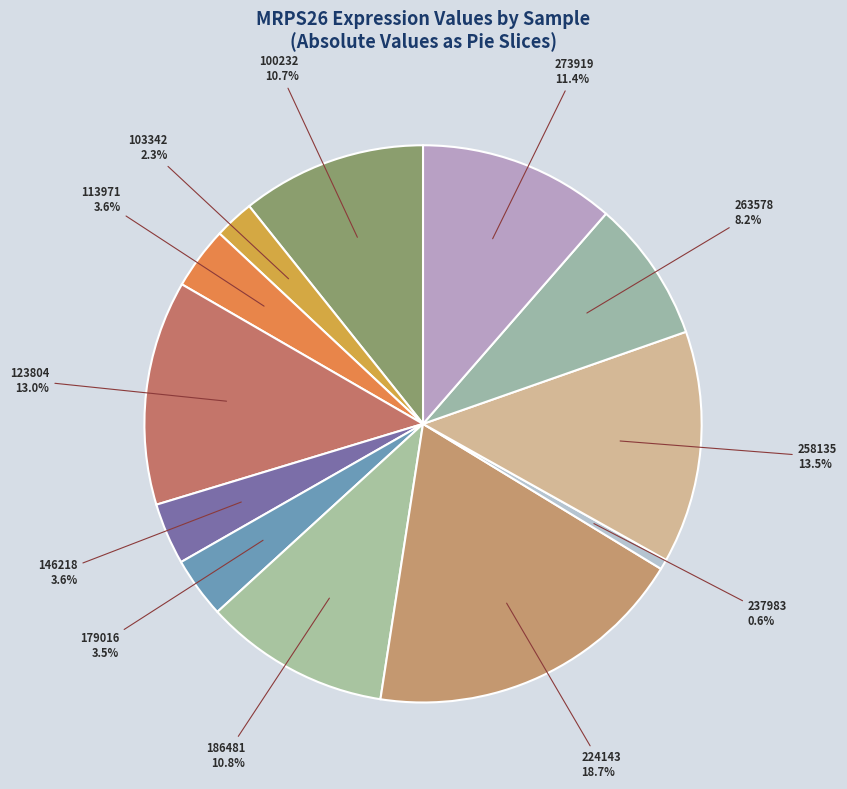

Count the number of slices in the pie.

12